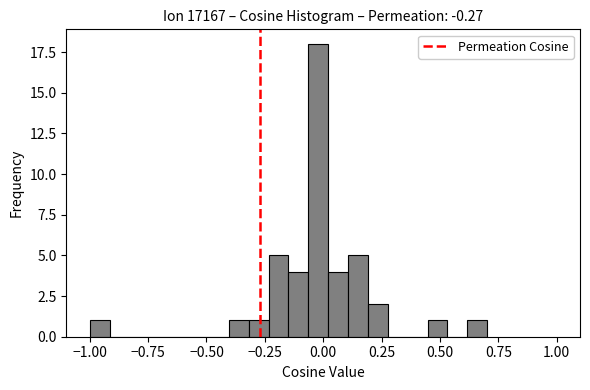

Around what value on the x-axis is the tallest bar? Give the approximate position of its centre, as read against the axis.

0.00